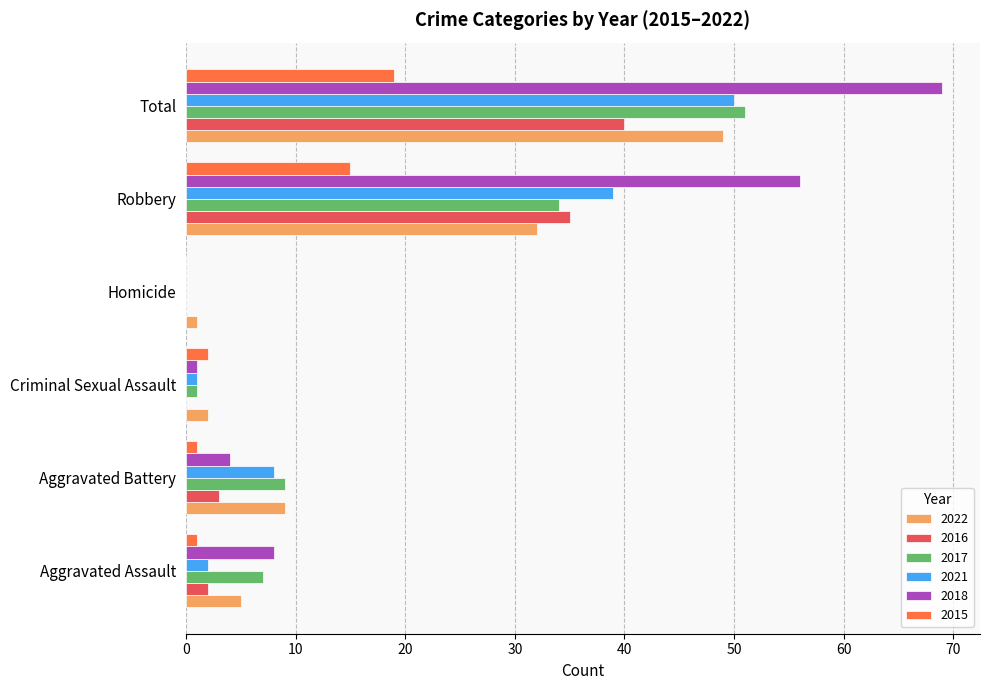

What is the maximum value shown in the chart?

69